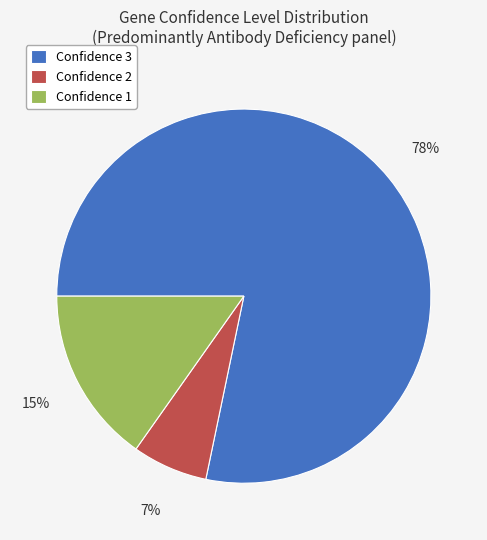

What is the smallest slice in the pie chart?

Confidence 2